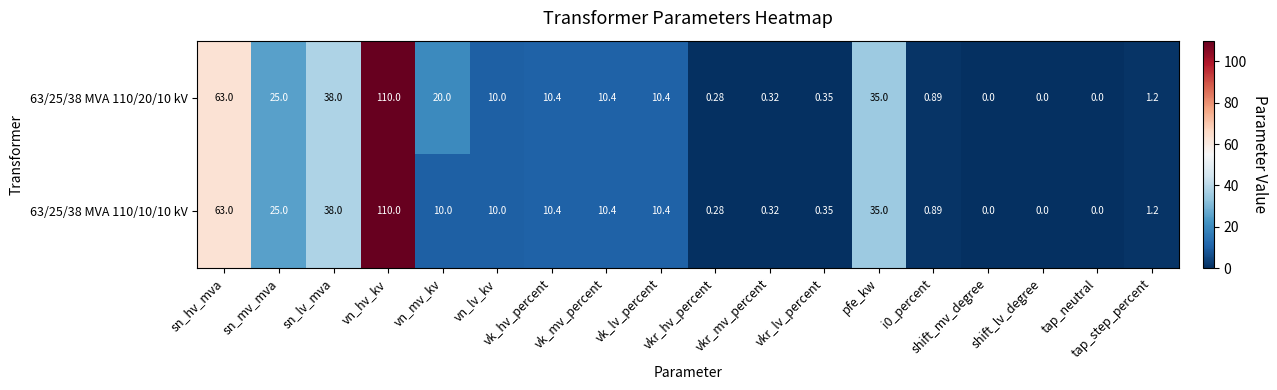

At which label does 63/25/38 MVA 110/10/10 kV first exceed 10?

sn_hv_mva